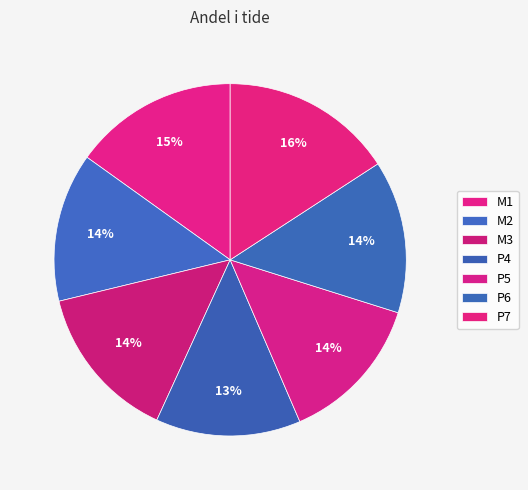

Count the number of slices in the pie.

7